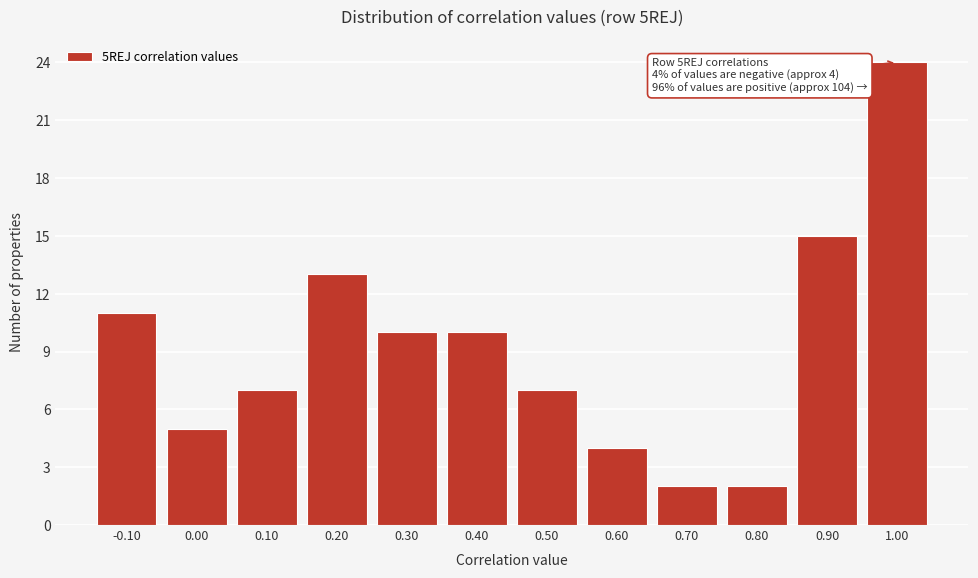

Reading right to left, list all the values displayed in this chart.

24	15	2	2	4	7	10	10	13	7	5	11